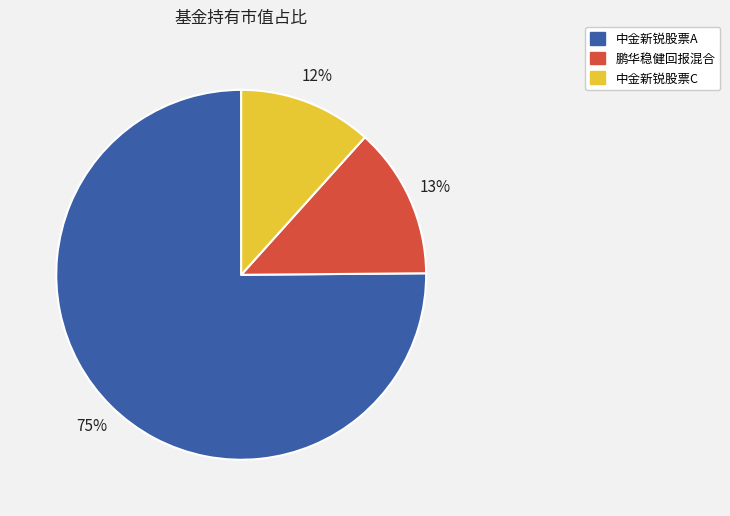

Which slice is the largest?

中金新锐股票A